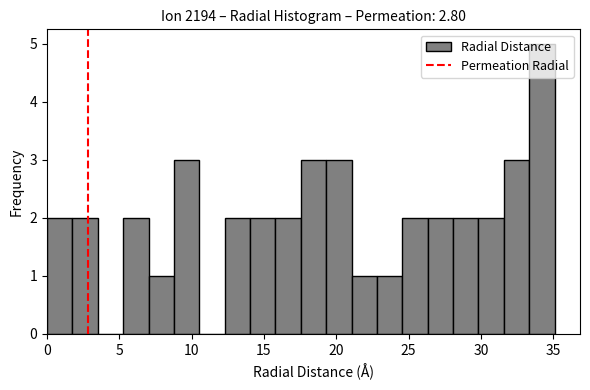

Read against the x-axis, roughly where is the centre of the tallest bar?

34.0